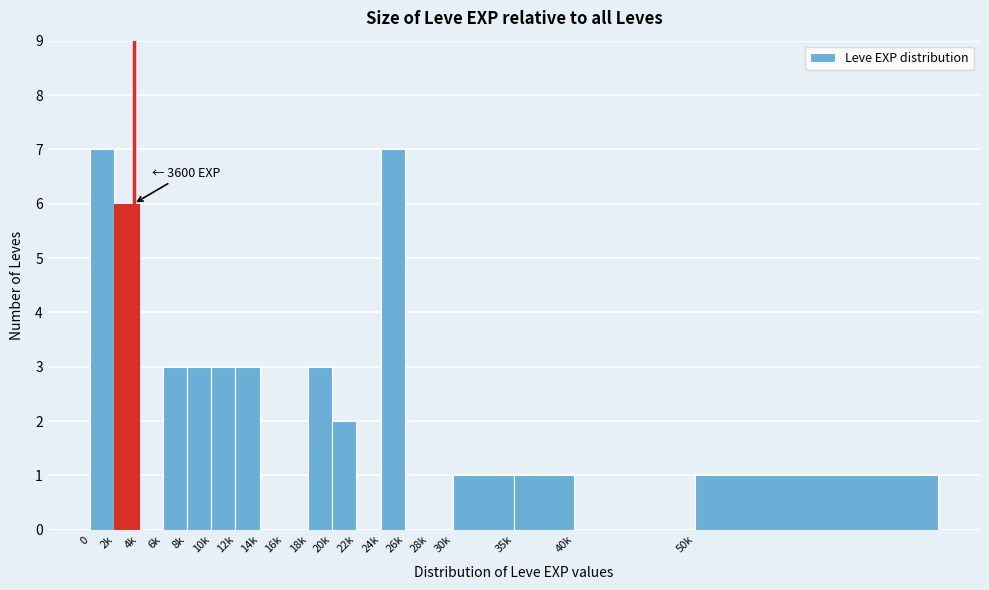

Reading left to right, list all the values displayed in this chart.

0=7	2k=6	4k=0	6k=3	8k=3	10k=3	12k=3	14k=0	16k=0	18k=3	20k=2	22k=0	24k=7	26k=0	28k=0	30k=1	35k=1	40k=0	50k=1